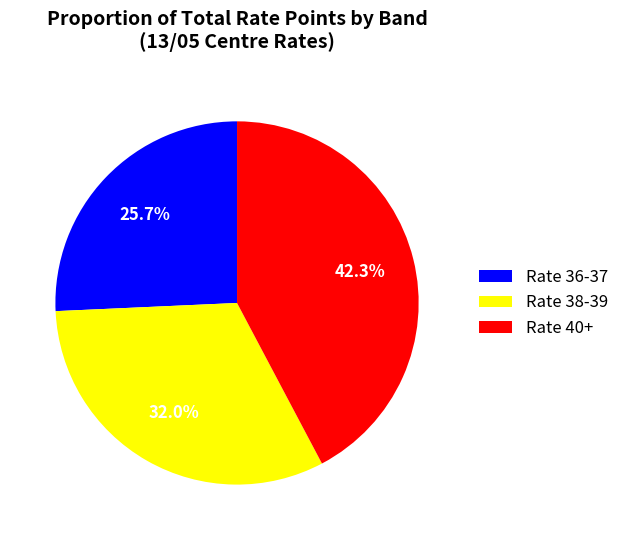

Is the sum of Rate 40+ and Rate 36-37 greater than half?

Yes